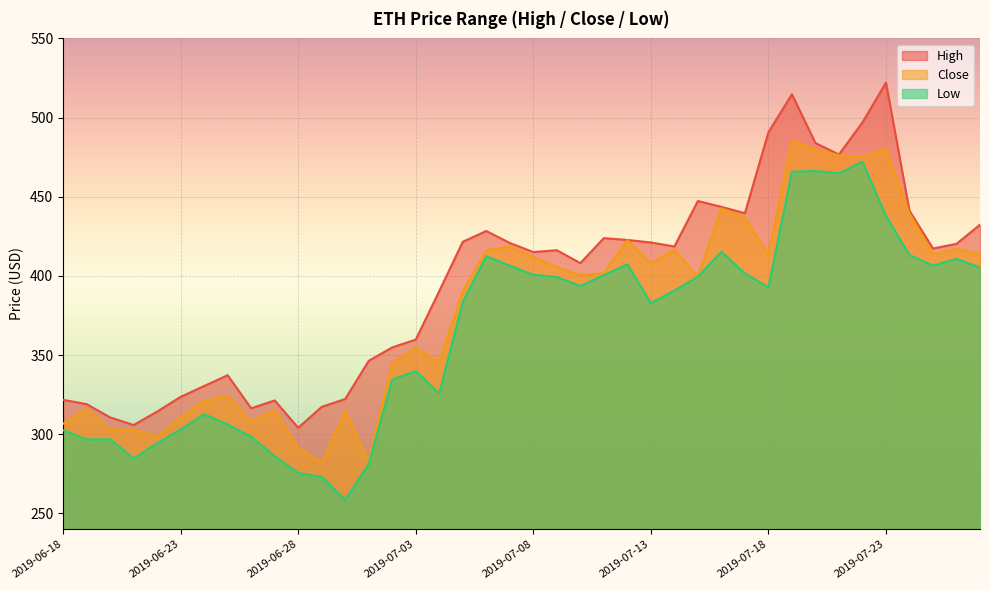

Reading left to right, what are all the values shown in this chart?

High: 2019-06-18=321.7	2019-06-19=319.0	2019-06-20=310.6	2019-06-21=305.8	2019-06-22=314.3	2019-06-23=323.6	2019-06-24=330.5	2019-06-25=337.3	2019-06-26=316.4	2019-06-27=321.4	2019-06-28=304.1	2019-06-29=317.3	2019-06-30=322.3	2019-07-01=346.4	2019-07-02=354.9	2019-07-03=359.8	2019-07-04=390.4	2019-07-05=421.5	2019-07-06=428.4	2019-07-07=420.8	2019-07-08=415.1	2019-07-09=416.2	2019-07-10=408.1	2019-07-11=423.9	2019-07-12=422.7	2019-07-13=421.1	2019-07-14=418.6	2019-07-15=447.3	2019-07-16=443.6	2019-07-17=439.6	2019-07-18=490.7	2019-07-19=514.7	2019-07-20=483.9	2019-07-21=476.7	2019-07-22=496.9	2019-07-23=522.1	2019-07-24=441.2	2019-07-25=417.3	2019-07-26=420.2	2019-07-27=432.3
Close: 2019-06-18=306.6	2019-06-19=316.0	2019-06-20=302.9	2019-06-21=302.9	2019-06-22=298.6	2019-06-23=310.6	2019-06-24=320.9	2019-06-25=324.2	2019-06-26=308.0	2019-06-27=315.1	2019-06-28=291.5	2019-06-29=281.7	2019-06-30=314.7	2019-07-01=282.8	2019-07-02=344.9	2019-07-03=354.5	2019-07-04=345.9	2019-07-05=390.2	2019-07-06=416.1	2019-07-07=418.6	2019-07-08=411.8	2019-07-09=405.5	2019-07-10=400.5	2019-07-11=401.7	2019-07-12=422.6	2019-07-13=407.9	2019-07-14=416.6	2019-07-15=399.5	2019-07-16=442.7	2019-07-17=436.8	2019-07-18=413.3	2019-07-19=485.6	2019-07-20=479.8	2019-07-21=476.2	2019-07-22=475.0	2019-07-23=480.2	2019-07-24=439.4	2019-07-25=413.6	2019-07-26=416.9	2019-07-27=413.9
Low: 2019-06-18=302.6	2019-06-19=296.7	2019-06-20=296.9	2019-06-21=284.7	2019-06-22=294.3	2019-06-23=303.0	2019-06-24=312.7	2019-06-25=306.1	2019-06-26=298.5	2019-06-27=286.1	2019-06-28=275.6	2019-06-29=273.0	2019-06-30=258.6	2019-07-01=281.2	2019-07-02=334.5	2019-07-03=339.9	2019-07-04=325.7	2019-07-05=383.7	2019-07-06=412.4	2019-07-07=406.5	2019-07-08=400.8	2019-07-09=399.3	2019-07-10=393.7	2019-07-11=400.5	2019-07-12=407.3	2019-07-13=382.8	2019-07-14=390.8	2019-07-15=399.5	2019-07-16=415.4	2019-07-17=401.5	2019-07-18=392.8	2019-07-19=465.8	2019-07-20=466.3	2019-07-21=464.8	2019-07-22=472.2	2019-07-23=437.8	2019-07-24=413.2	2019-07-25=406.6	2019-07-26=410.7	2019-07-27=405.3